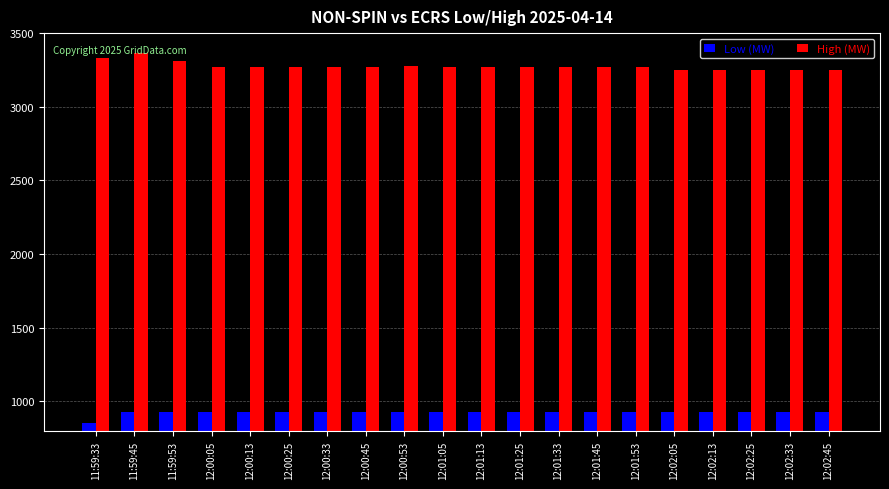

What is the total value across all series at 12:00:45?

4200